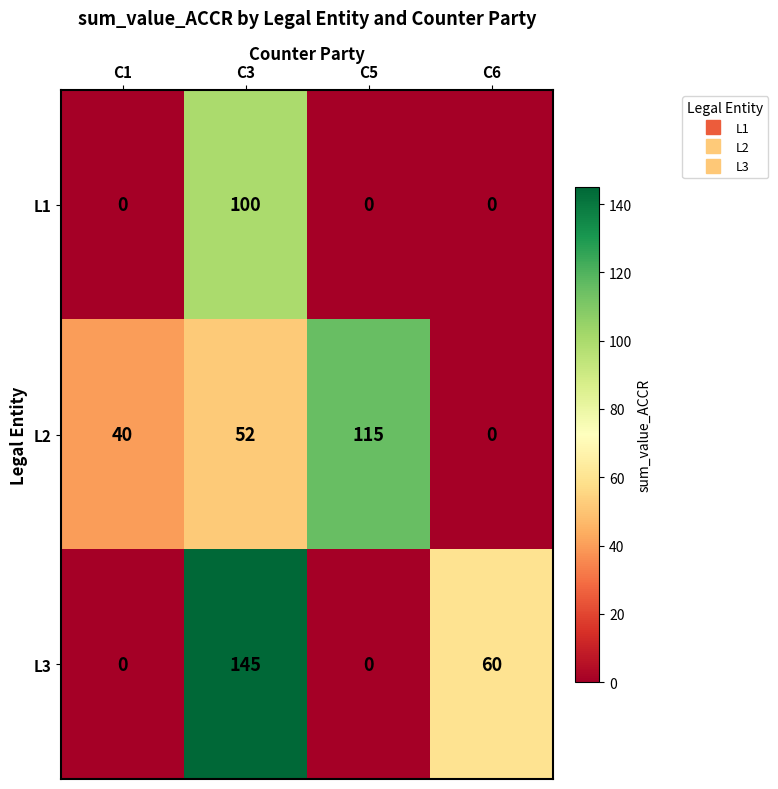

What is the difference between the maximum and minimum values in the L1 series?

100